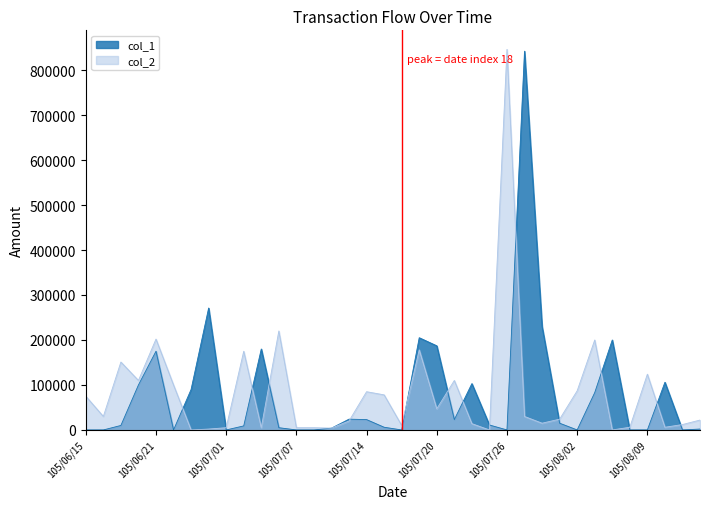

What is the label of the 8th point from the left?

105/06/24